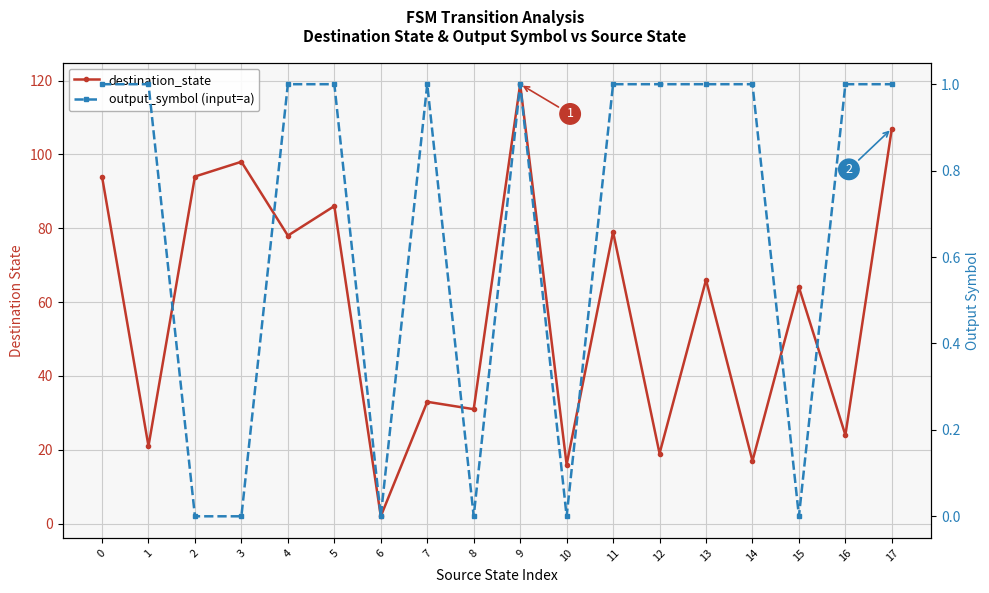

What is the average value of the destination_state series?

58